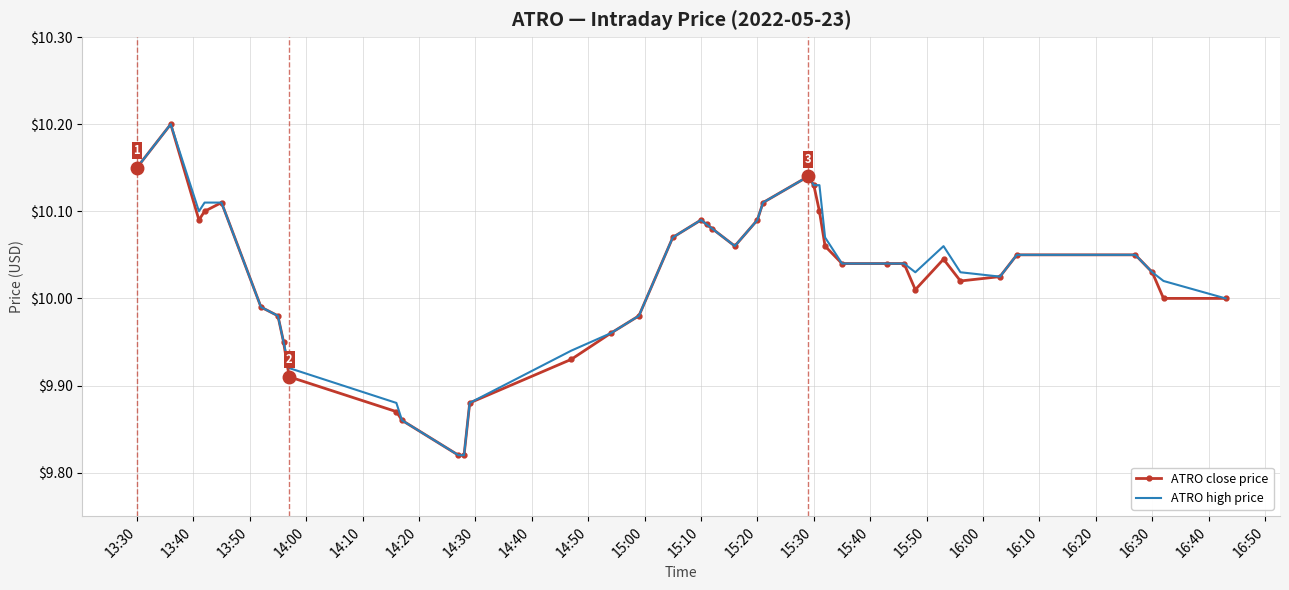

What are all the series names shown in the legend?

ATRO close price, ATRO high price